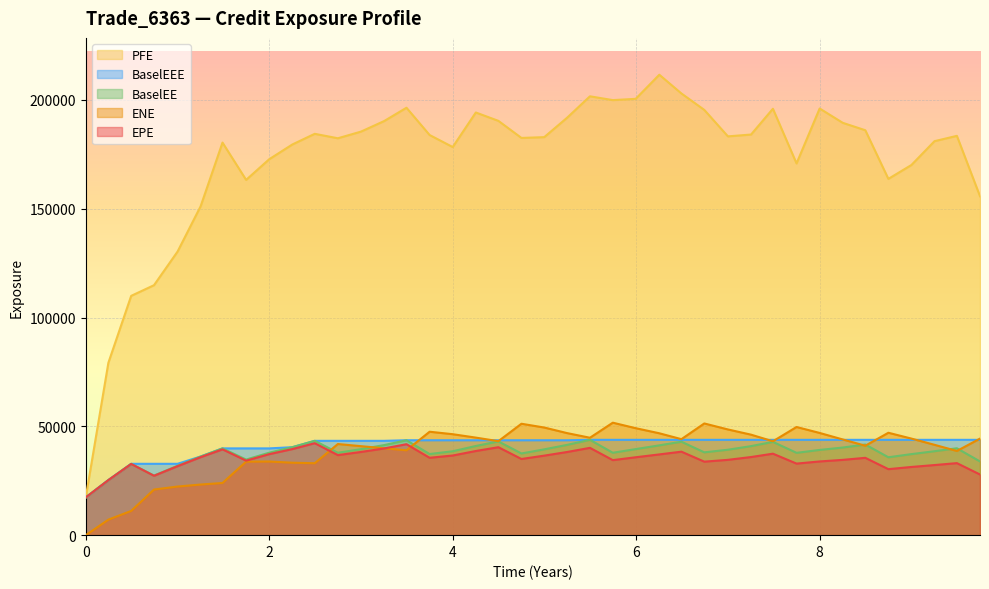

What value does the BaselEE series have at 0.246366?

25323.6